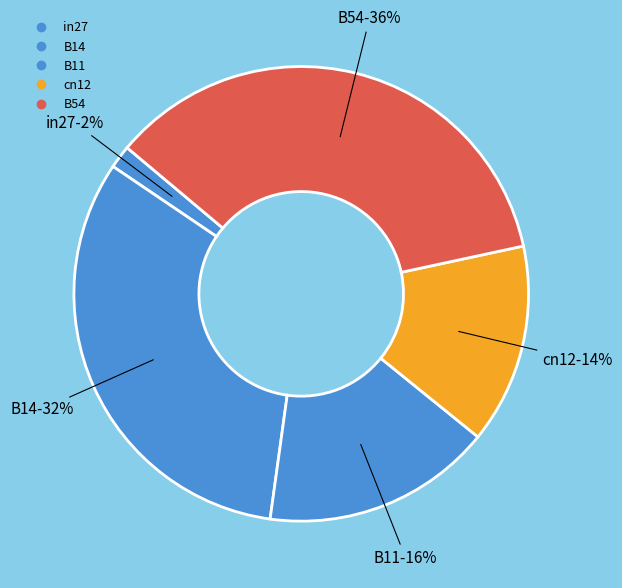

Rank the categories by value from highest to lowest.

B54, B14, B11, cn12, in27